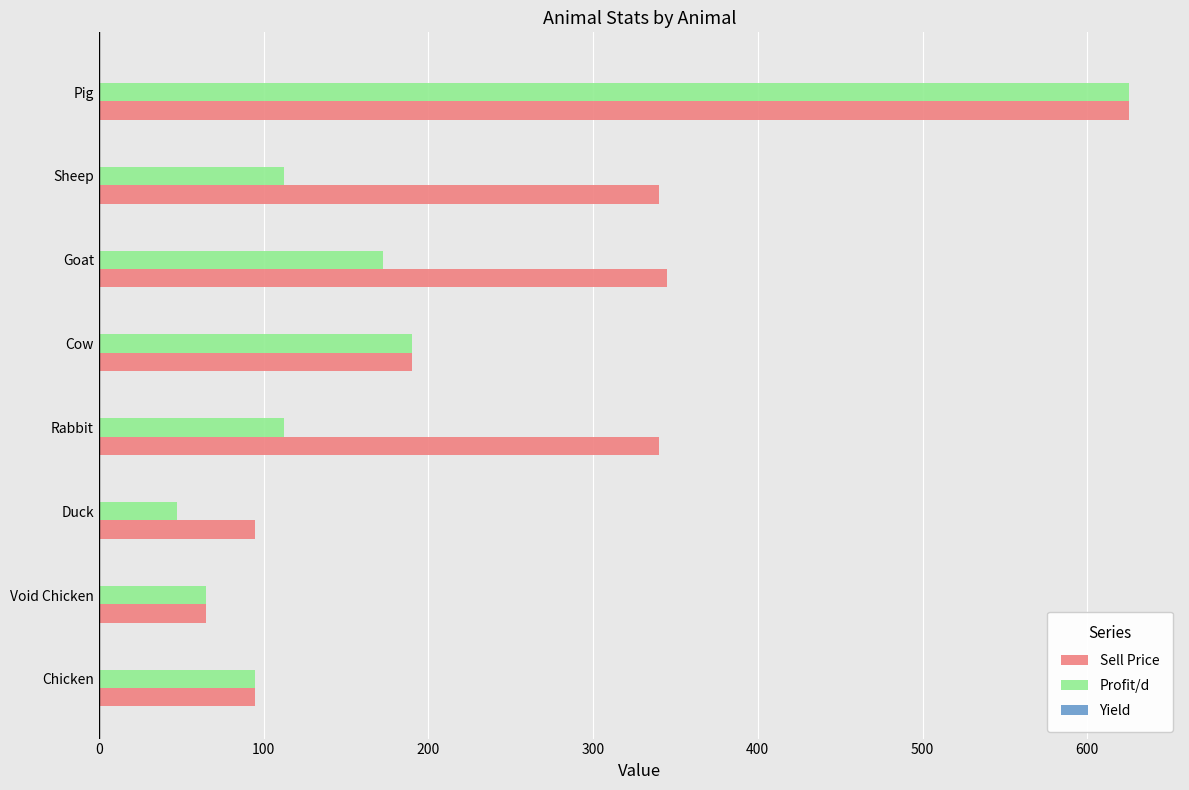

True or false: Profit/d has a value of 47.5 at Duck.

True